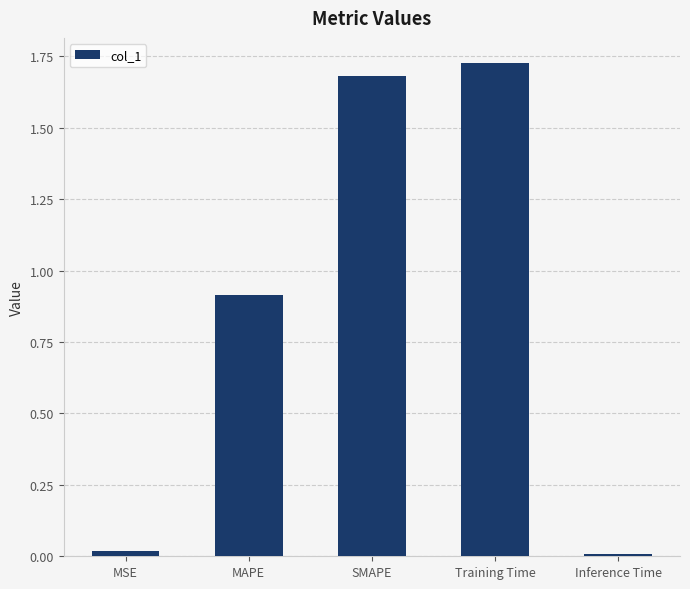

The chart shows a value of 0.0 at MSE. True or false?

True